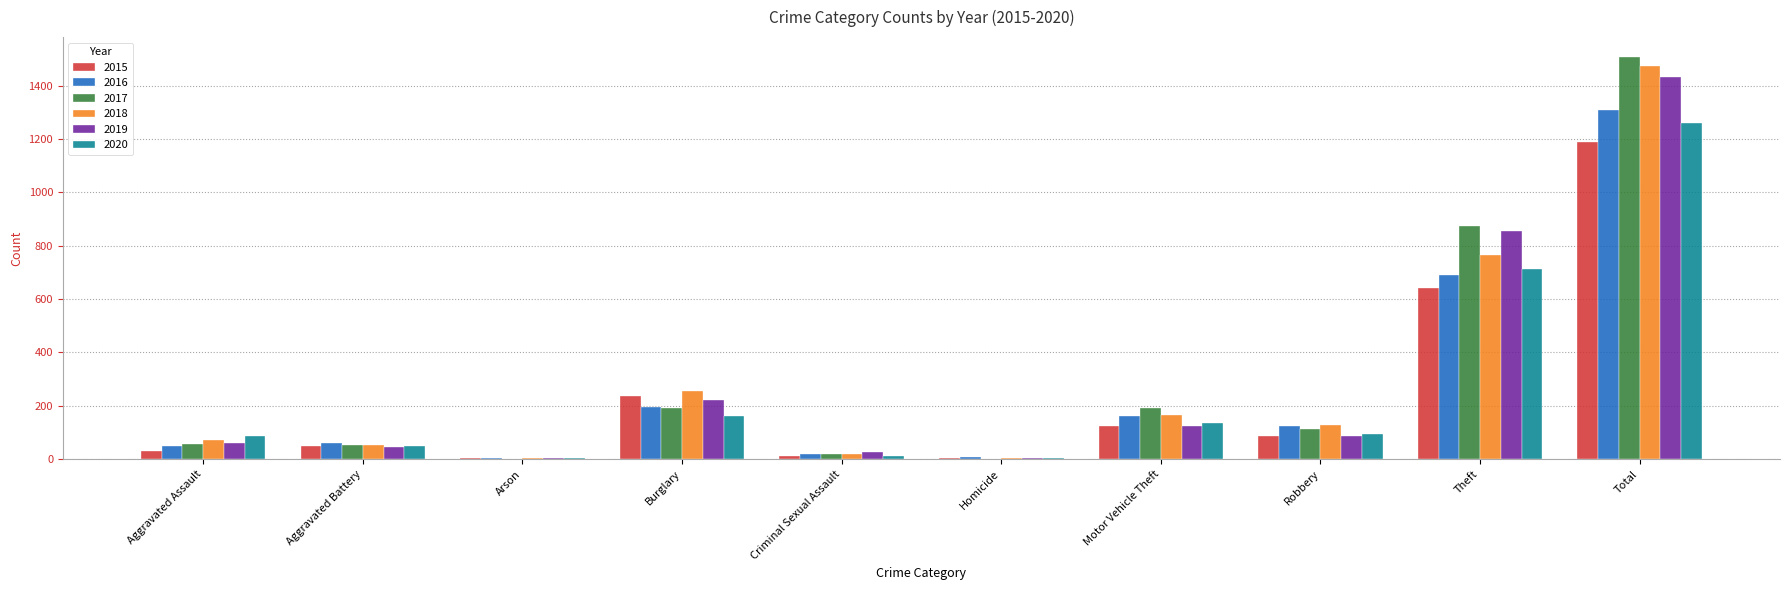

Is the value of 2017 at Arson greater than the value of 2020 at Aggravated Assault?

No